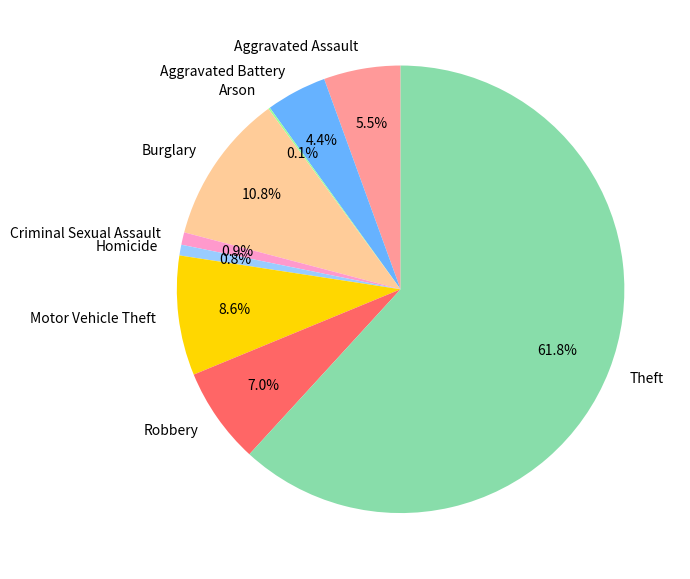

What percentage do Homicide and Burglary together represent?

11.6%